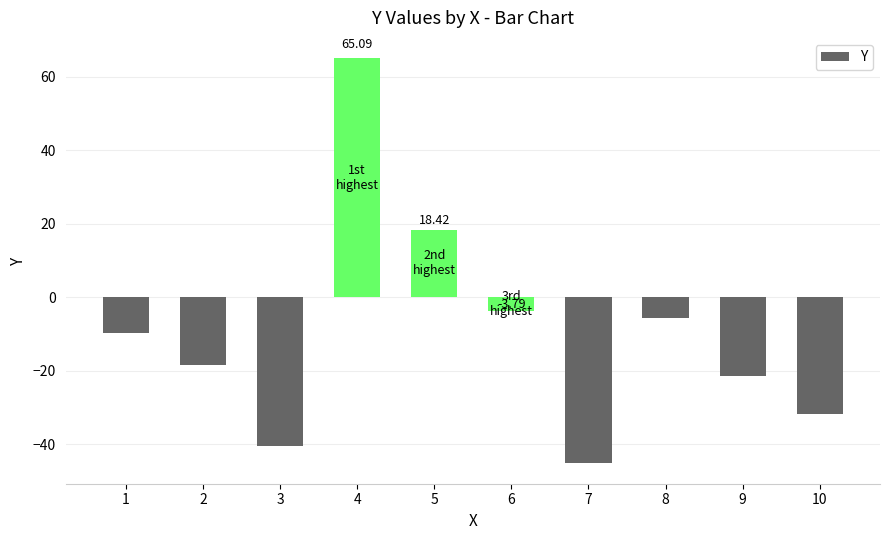

Reading left to right, list all the values displayed in this chart.

-9.8	-18.6	-40.5	65.1	18.4	-3.8	-45.3	-5.6	-21.6	-31.8